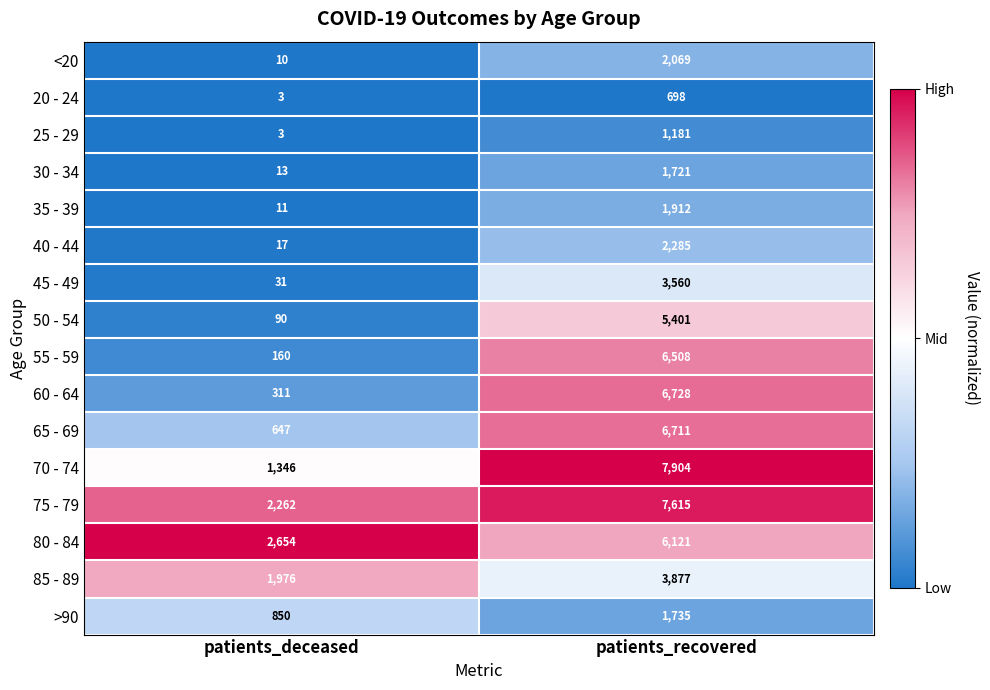

At patients_recovered, list the series in order from smallest to largest.

20 - 24, 25 - 29, 30 - 34, >90, 35 - 39, <20, 40 - 44, 45 - 49, 85 - 89, 50 - 54, 80 - 84, 55 - 59, 65 - 69, 60 - 64, 75 - 79, 70 - 74